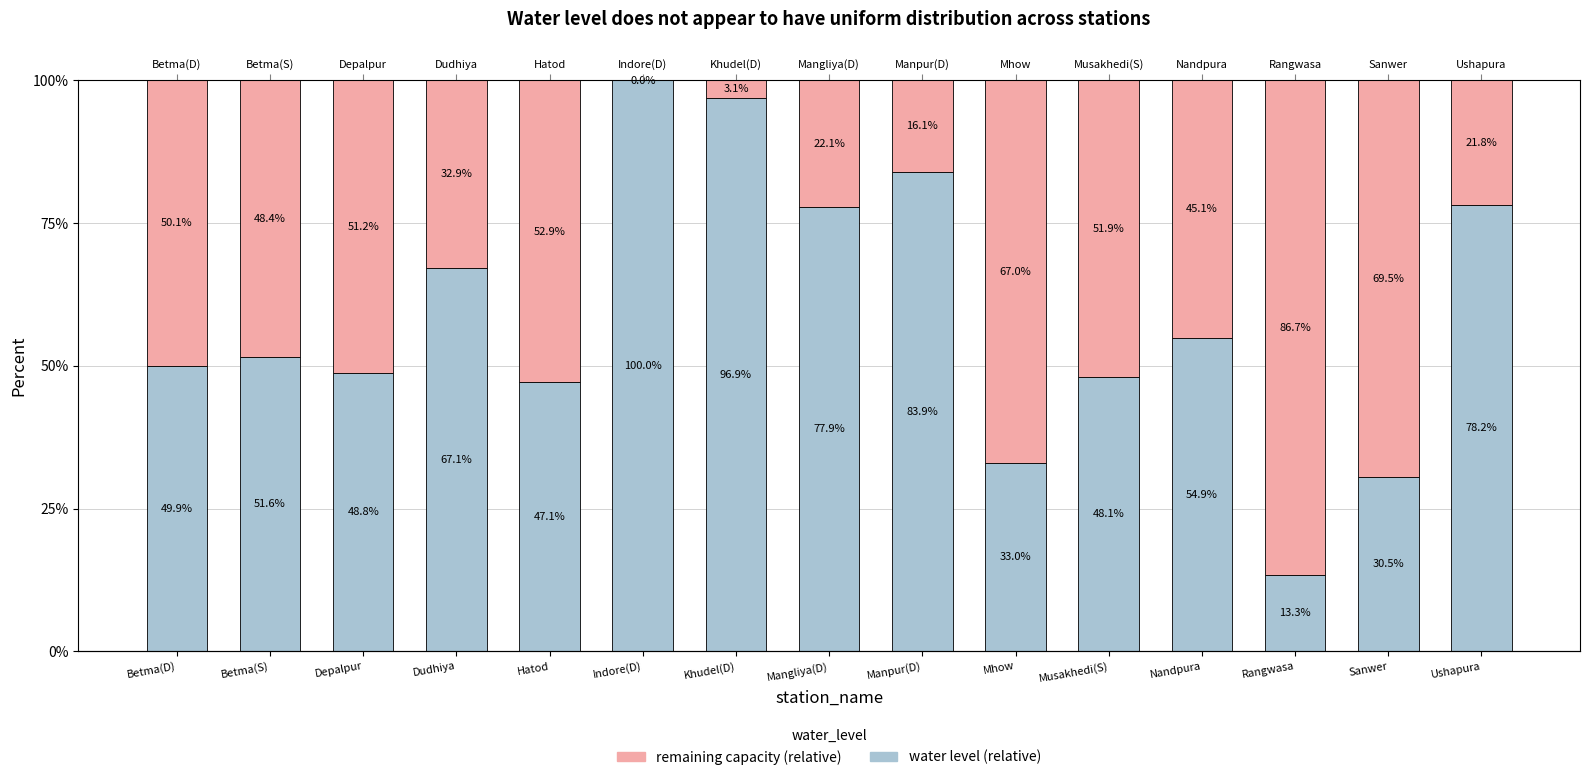

The remaining capacity (relative) series shows 24.2 at Manpur(D). True or false?

False